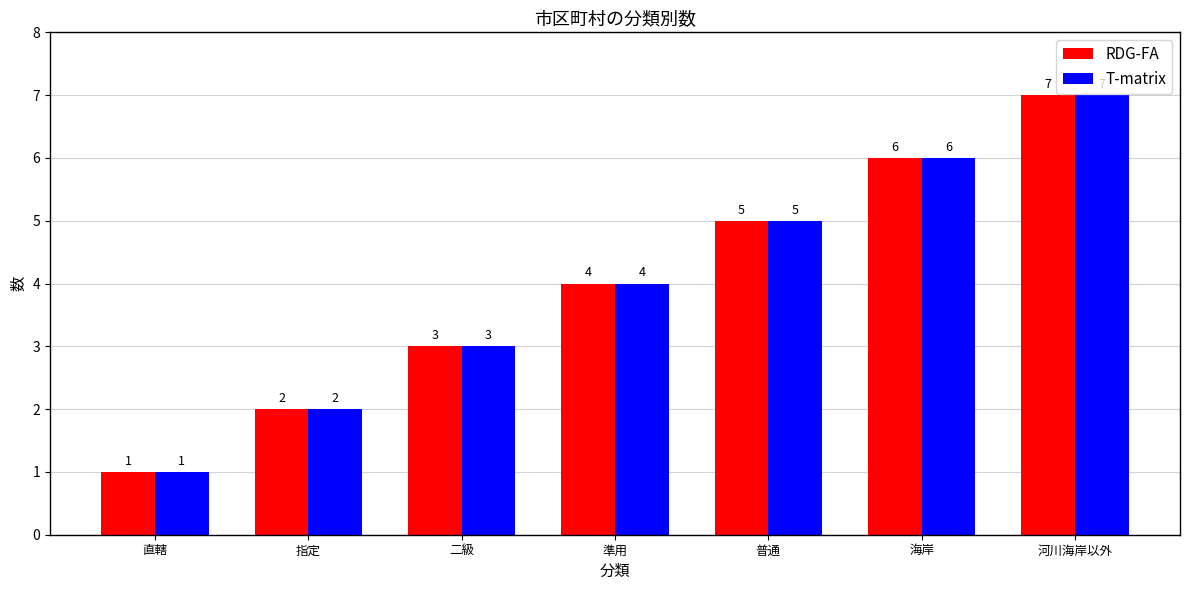

How many distinct data groups are displayed?

2